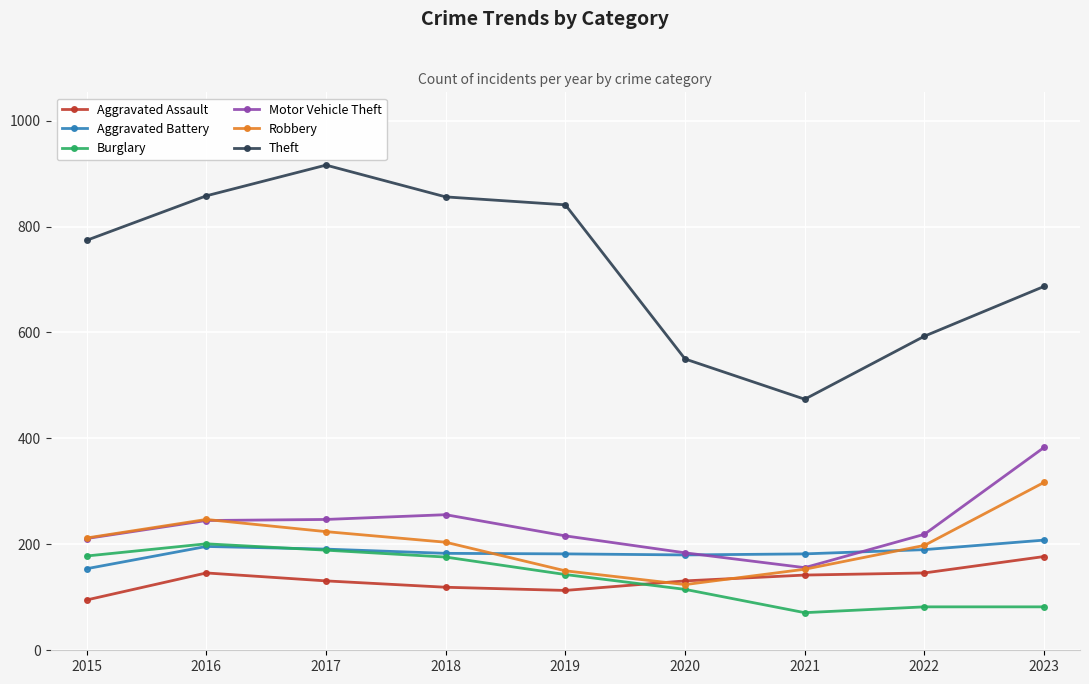

The Aggravated Battery series shows 182 at 2021. True or false?

True